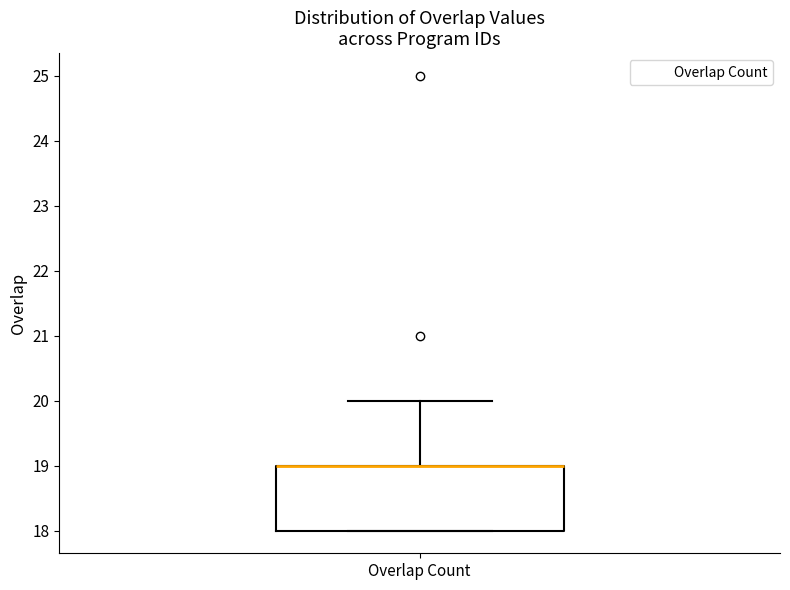

Where is the upper edge of the box for Overlap Count on the y-axis? The values are not printed on the chart, so give them approximately, as read against the axis.

19